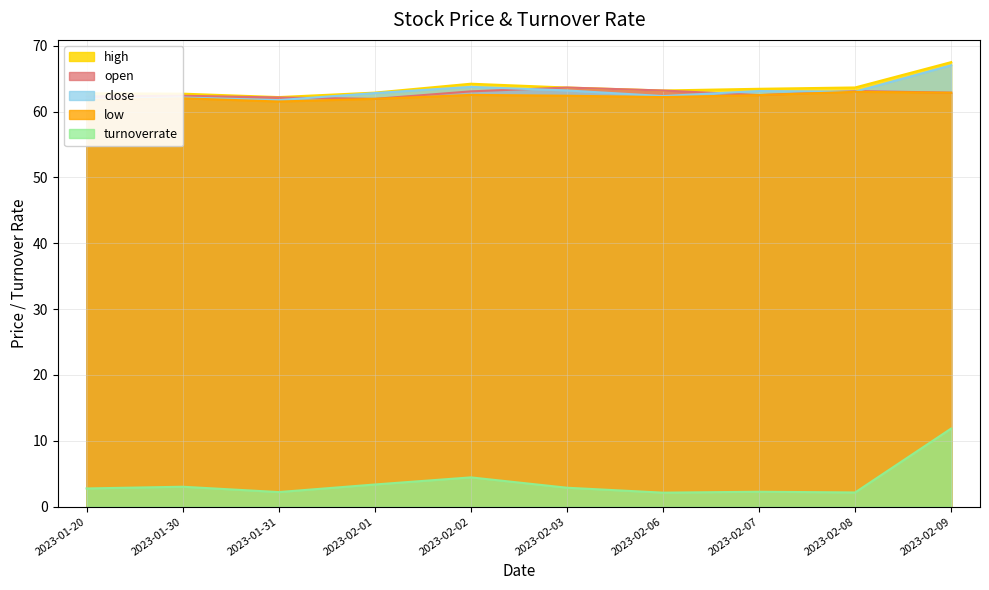

Which series has the largest total across all categories?

high